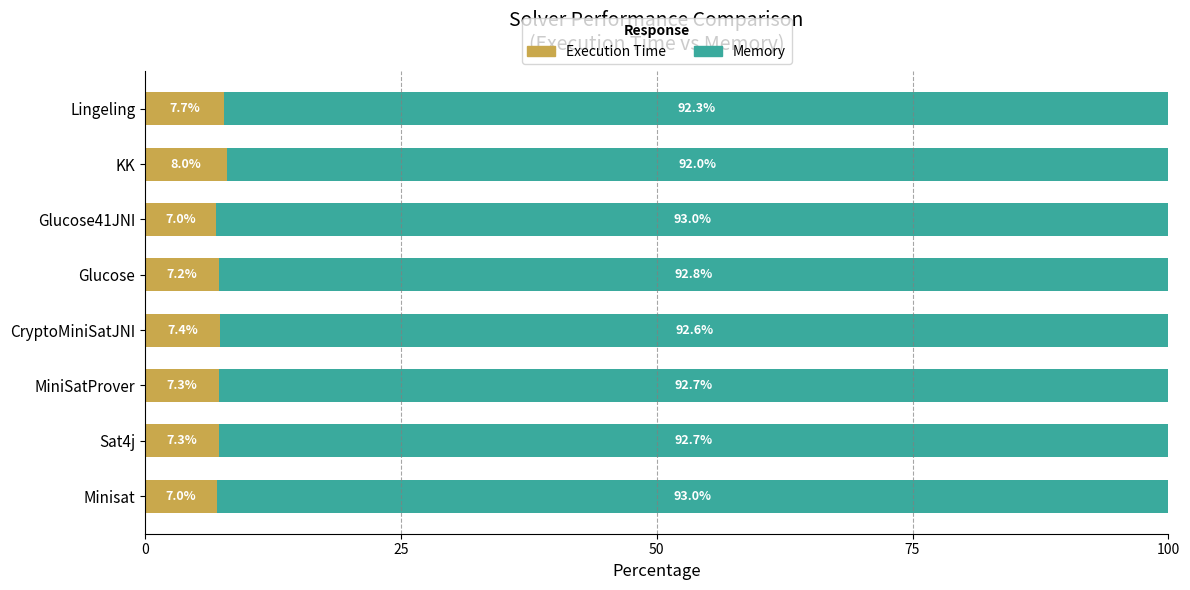

Is it true that Execution Time equals 8.0 at KK?

True